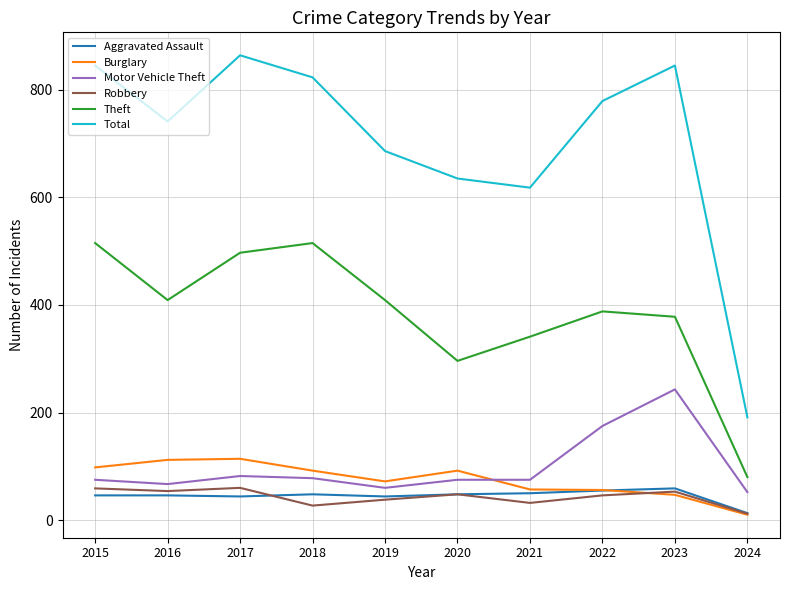

At 2015, list the series in order from smallest to largest.

Aggravated Assault, Robbery, Motor Vehicle Theft, Burglary, Theft, Total